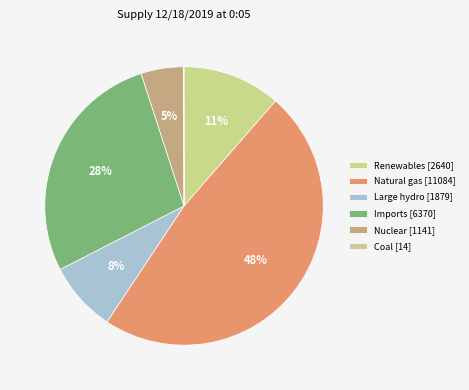

Between Large hydro and Imports, which is larger?

Imports